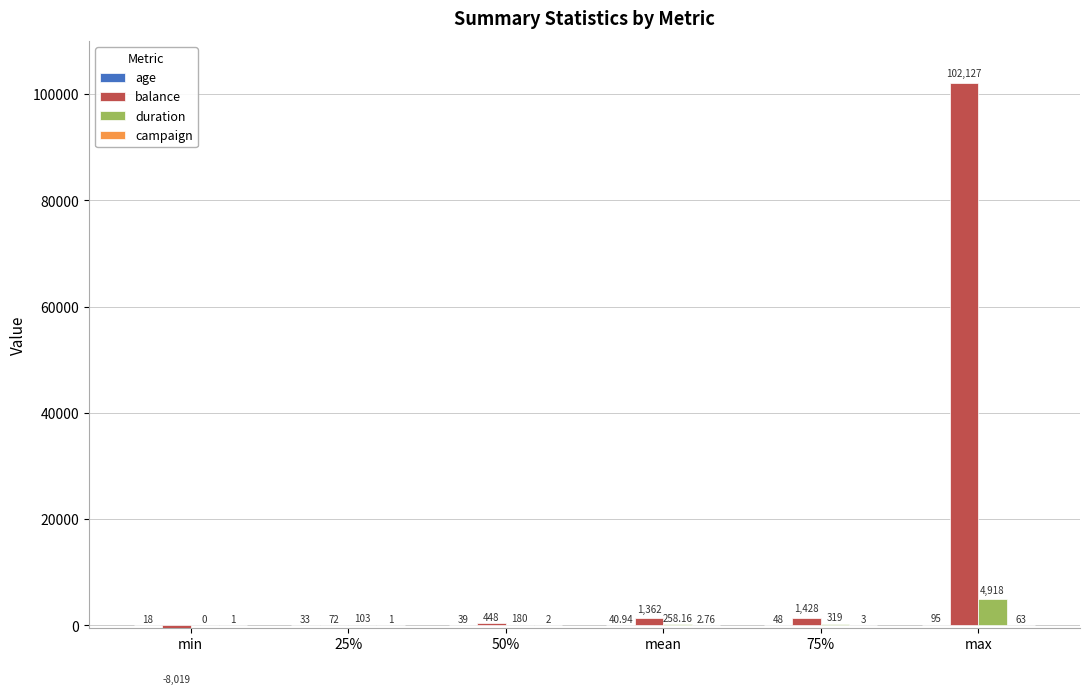

What is the average value of the duration series?

963.0